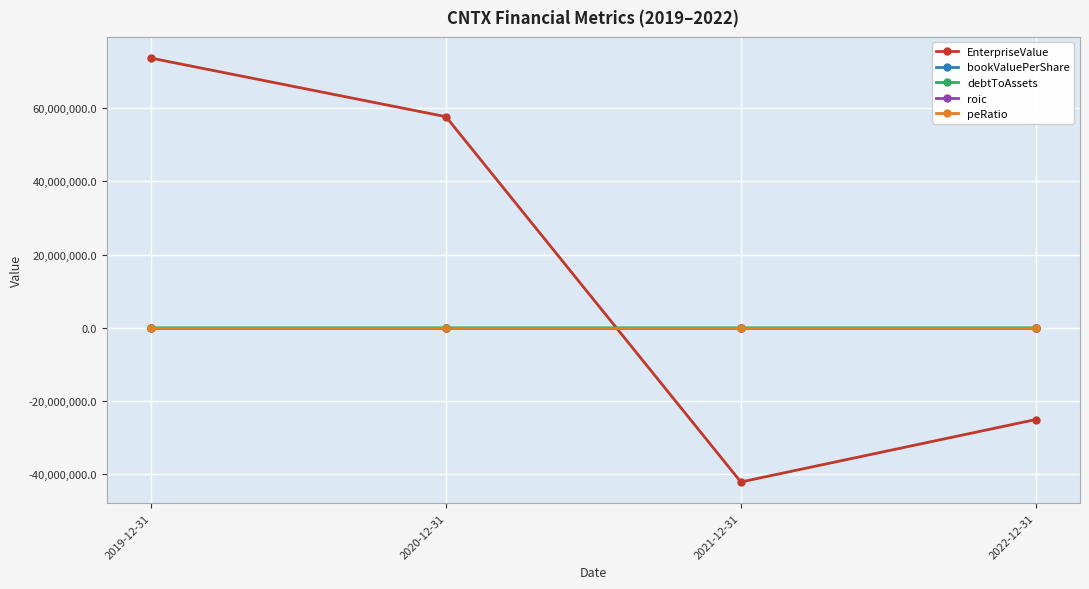

The value of EnterpriseValue at 2020-12-31 is 35202326.6. True or false?

False